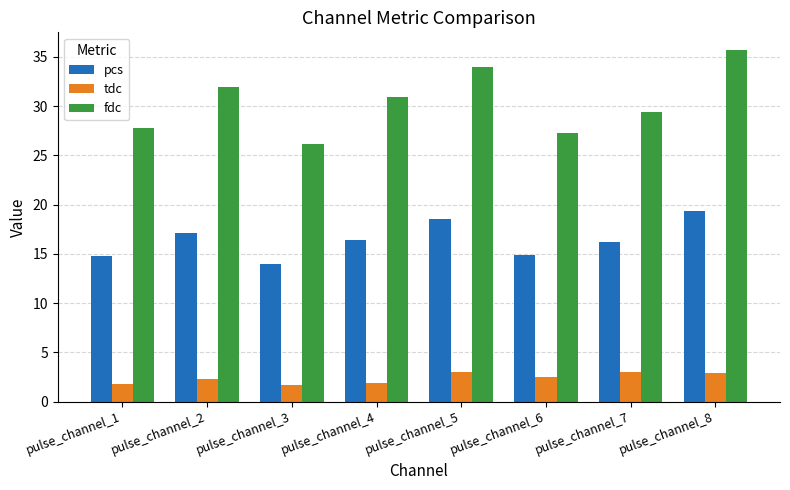

How many bars are there in each group?

3